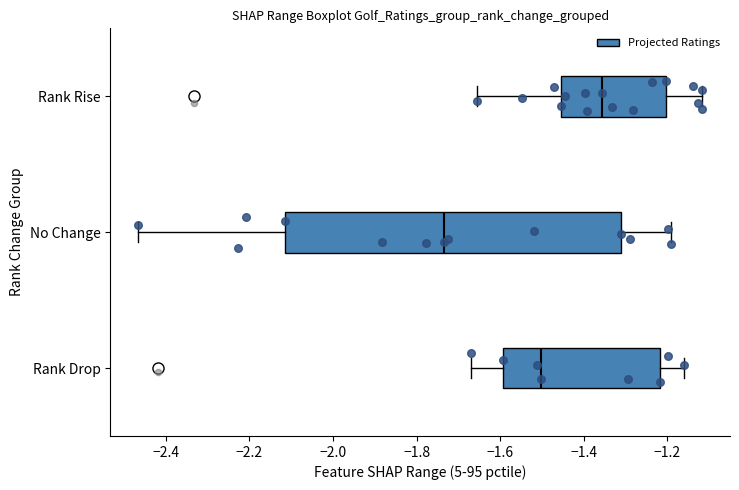

Comparing the boxes themselves (not the whiskers), which one is the widest?

No Change